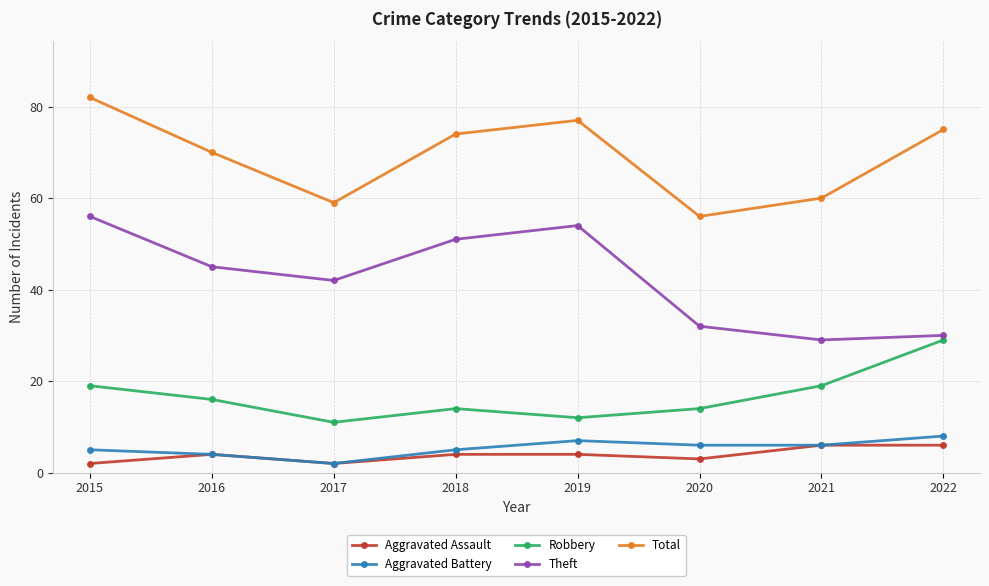

Reading left to right, what are all the values shown in this chart?

Aggravated Assault: 2	4	2	4	4	3	6	6
Aggravated Battery: 5	4	2	5	7	6	6	8
Robbery: 19	16	11	14	12	14	19	29
Theft: 56	45	42	51	54	32	29	30
Total: 82	70	59	74	77	56	60	75